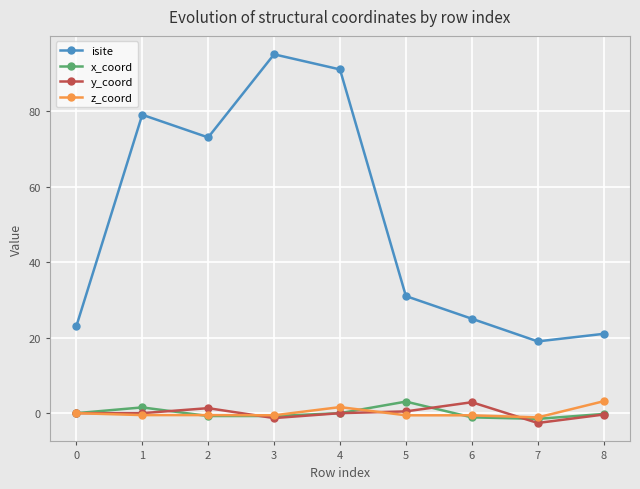

True or false: isite has more than 1 interior local peaks.

True